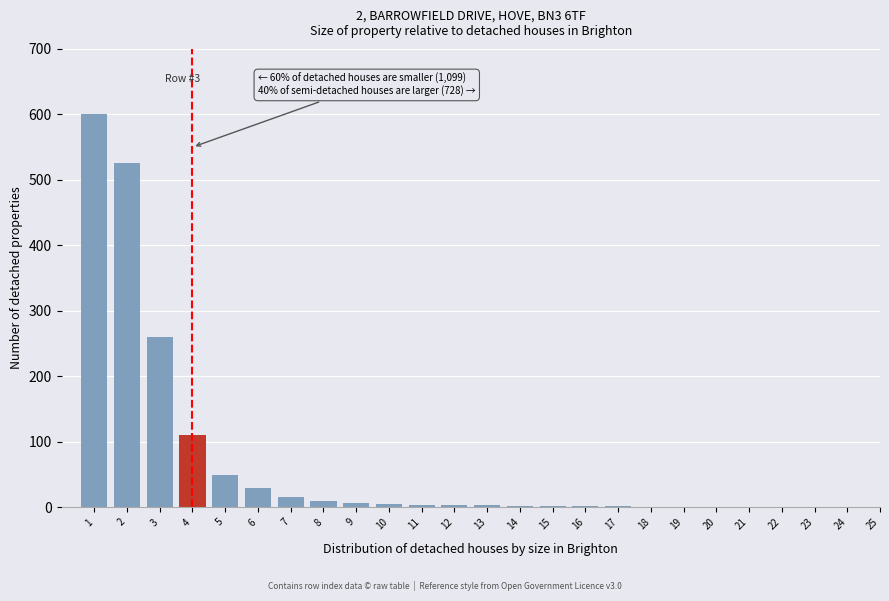

The chart shows a value of 1 at 24. True or false?

True